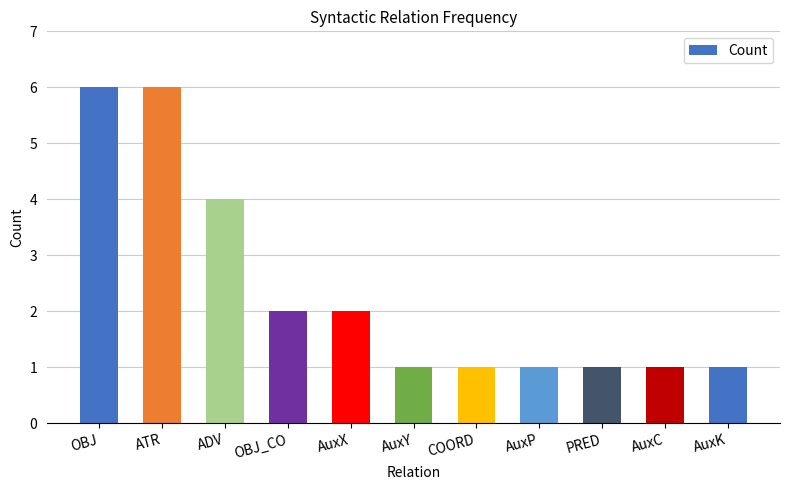

What is the change in value from ATR to OBJ_CO?

-4